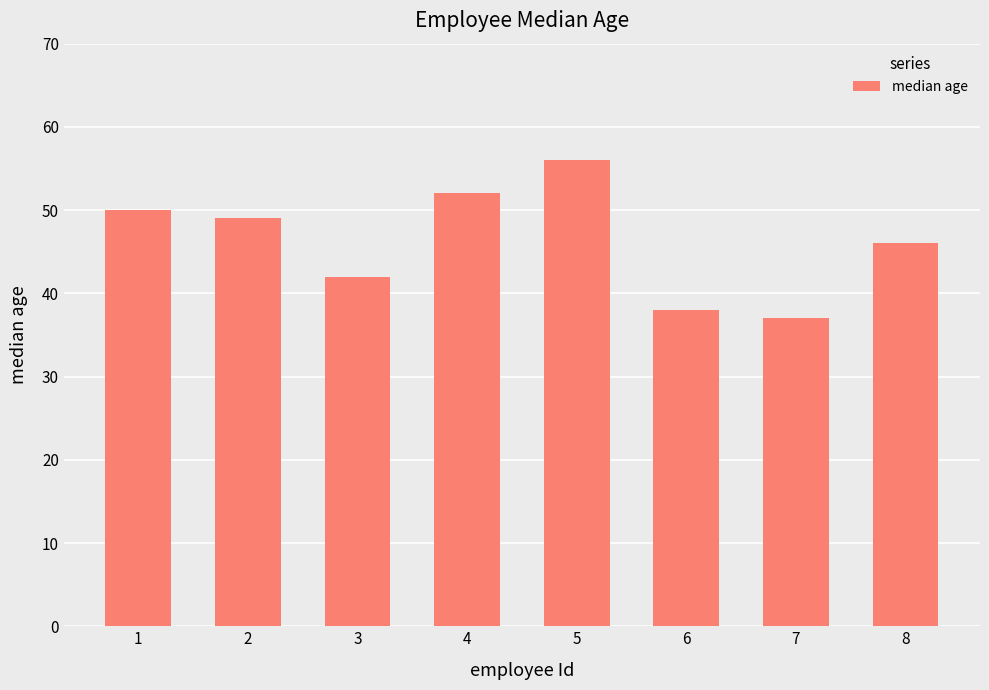

Does the chart contain any negative values?

No